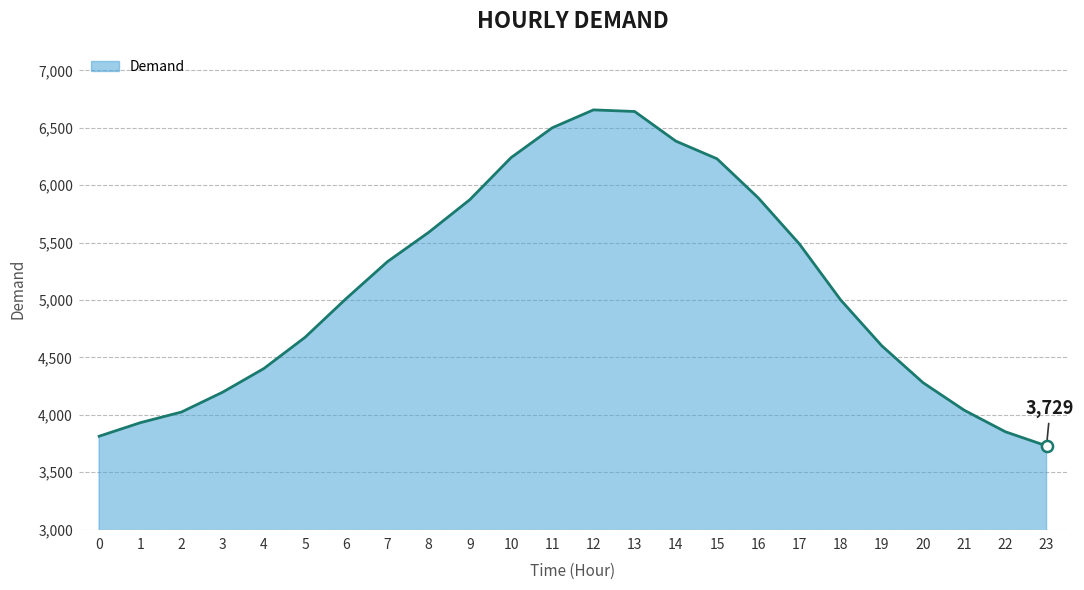

What is the difference between the maximum and minimum values?

2927